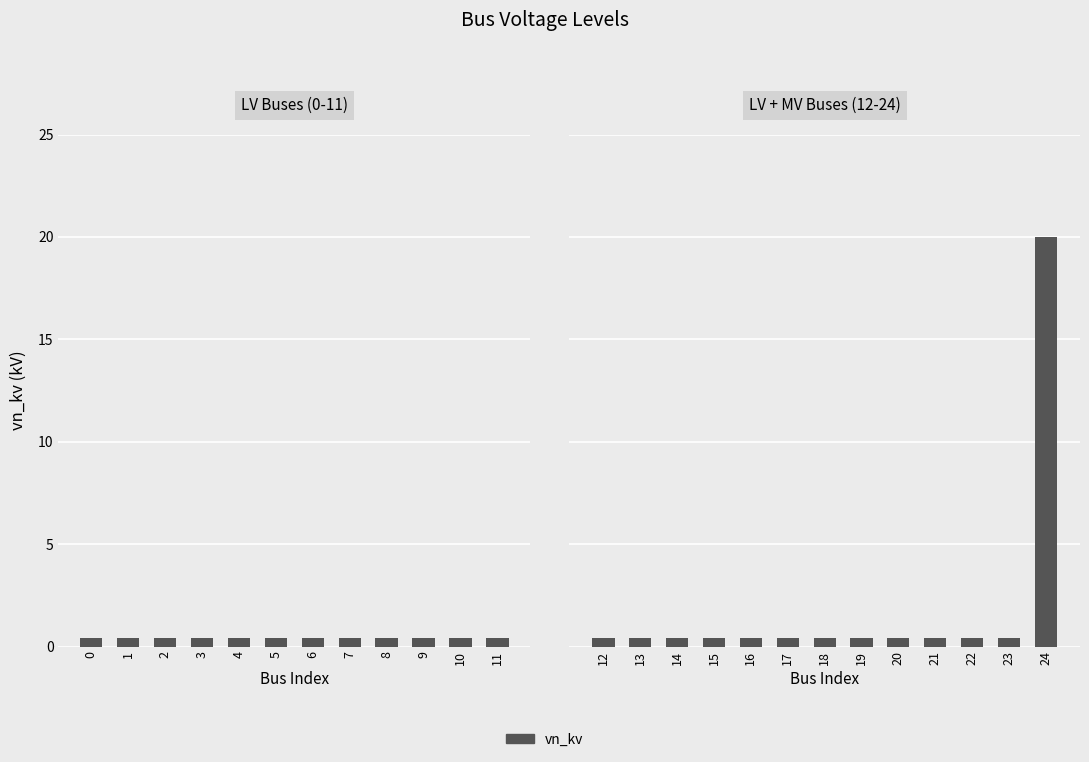

What value does the data have at 19?

0.4